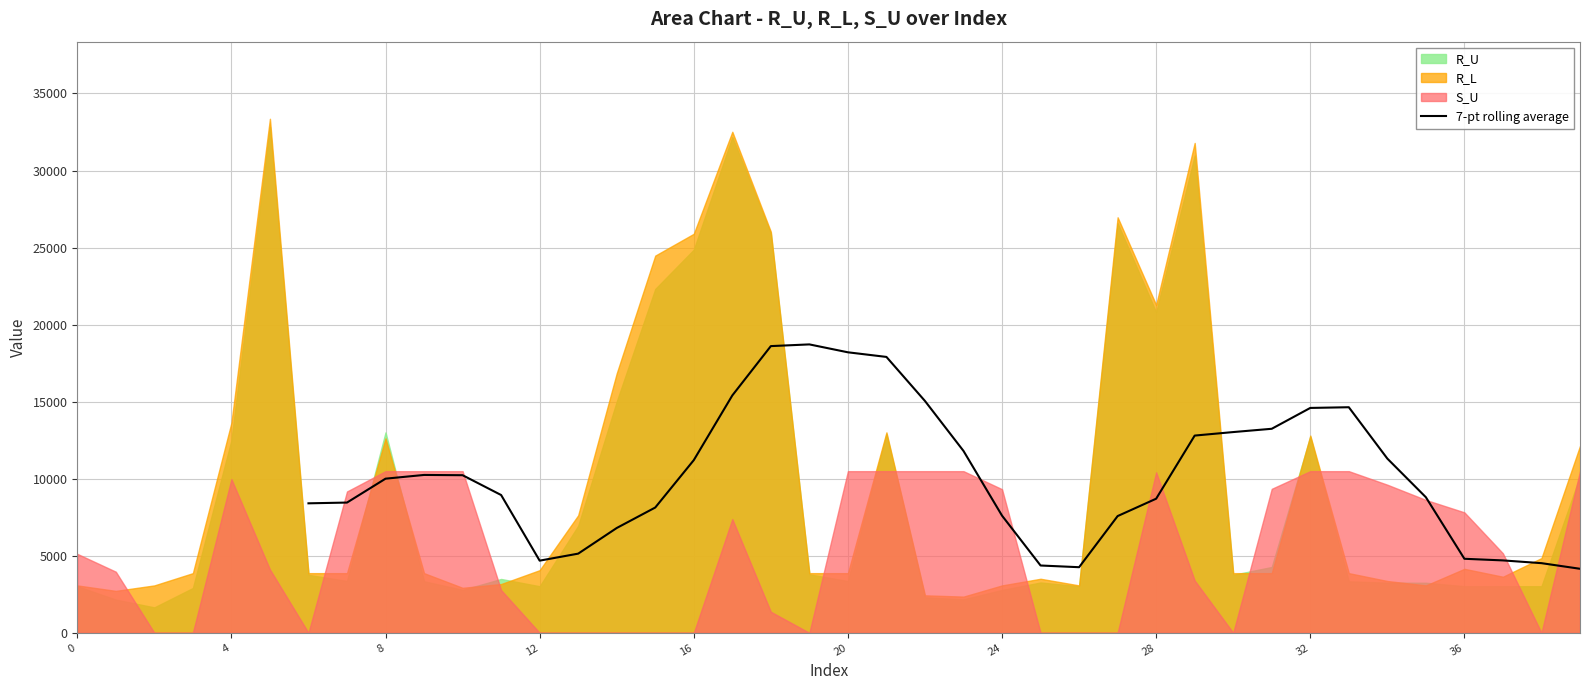

What is the minimum value for 7-pt rolling average?

4155.2